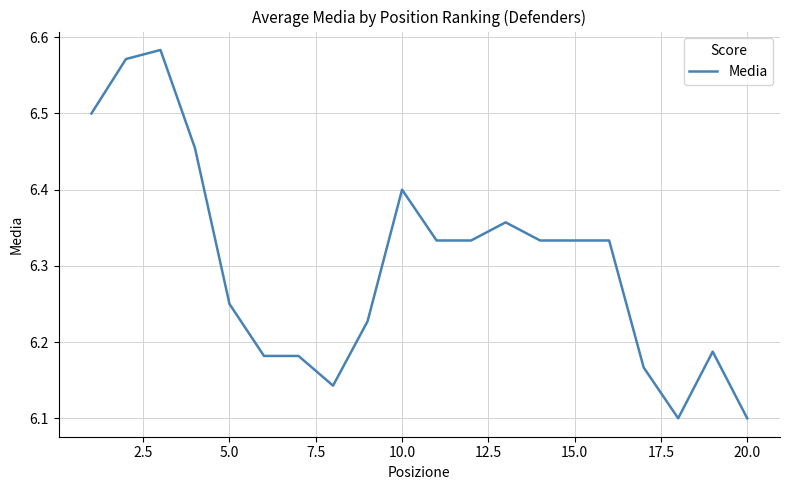

How many values are between 6 and 7?

20